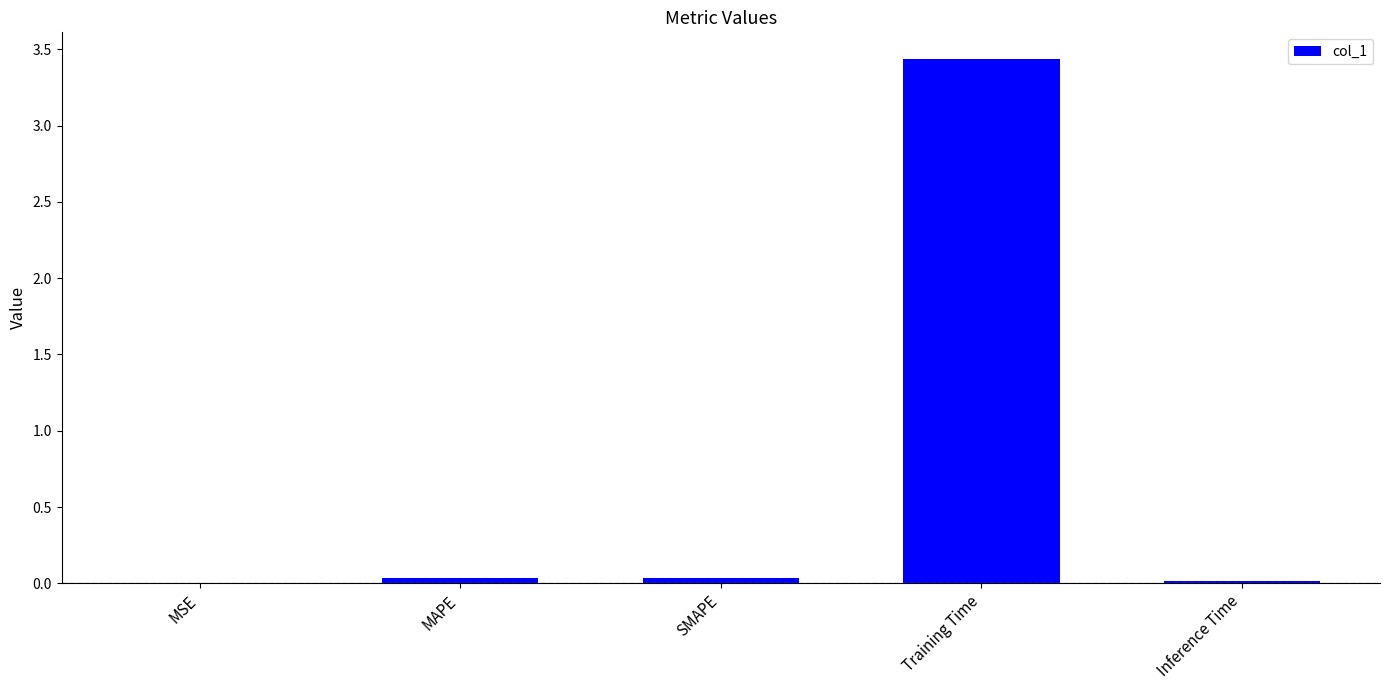

Count the number of data series in this chart.

1